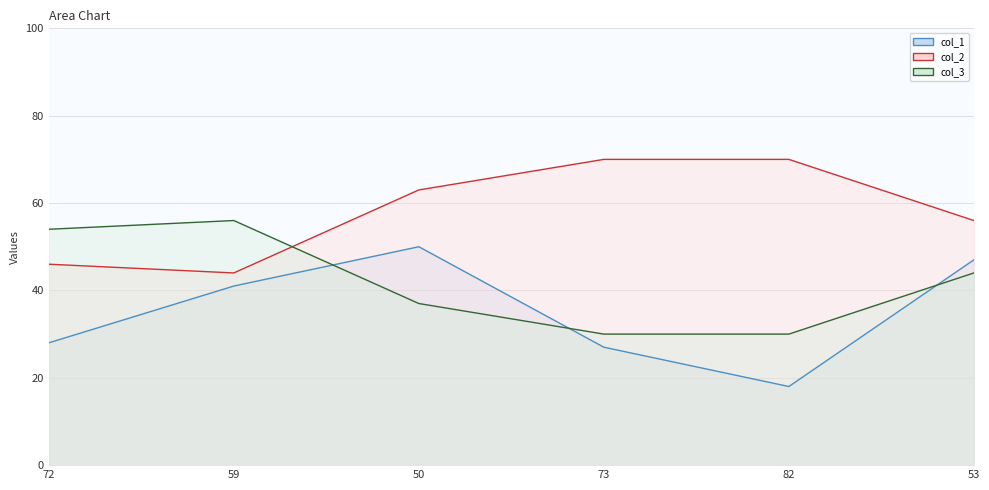

How many data points in col_2 line are above 63?

2